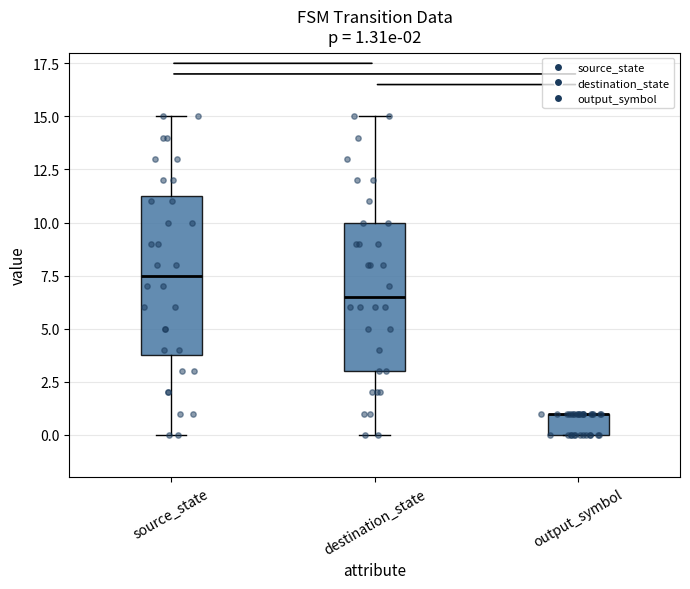

Which box is the tallest, from its lower edge to its upper edge?

source_state